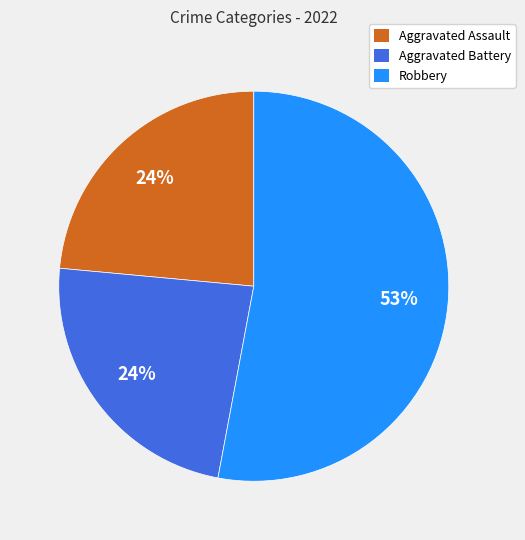

Does any single category account for the majority?

Yes